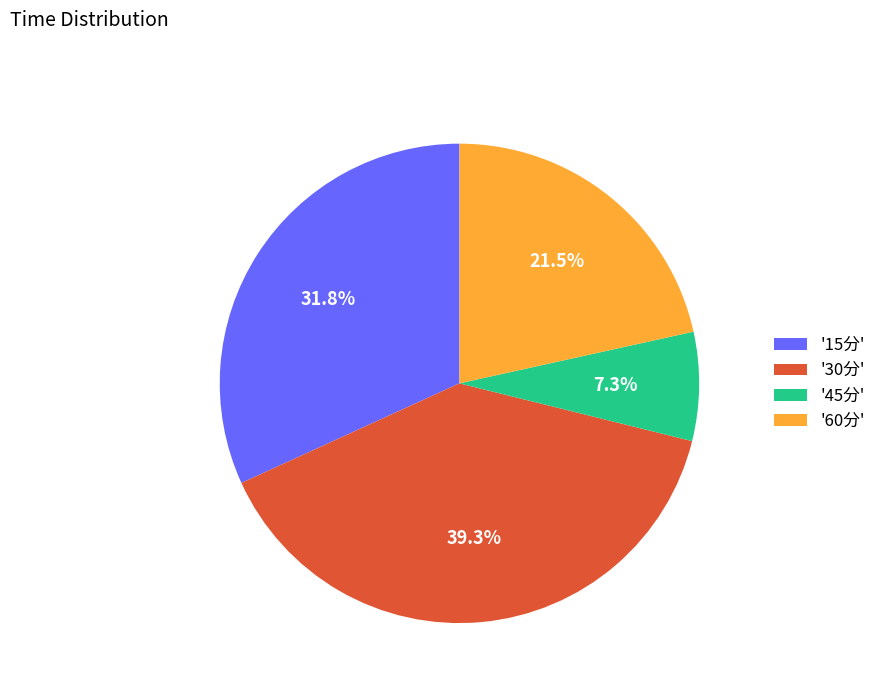

Does '15分' account for over 50% of the chart?

No